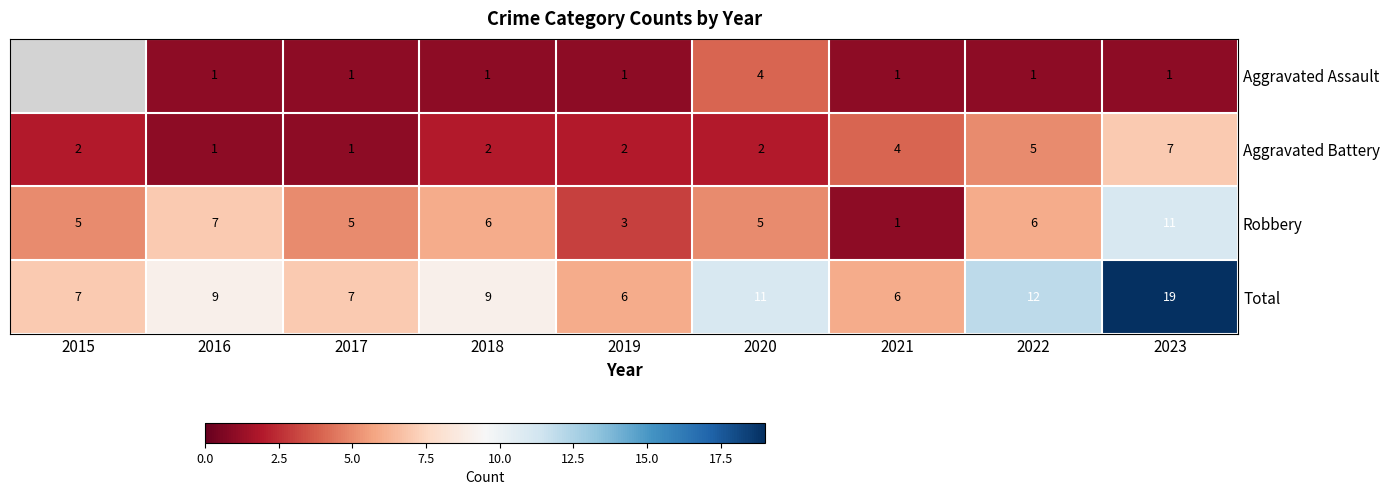

What is the difference between the highest and lowest values at 2017?

6